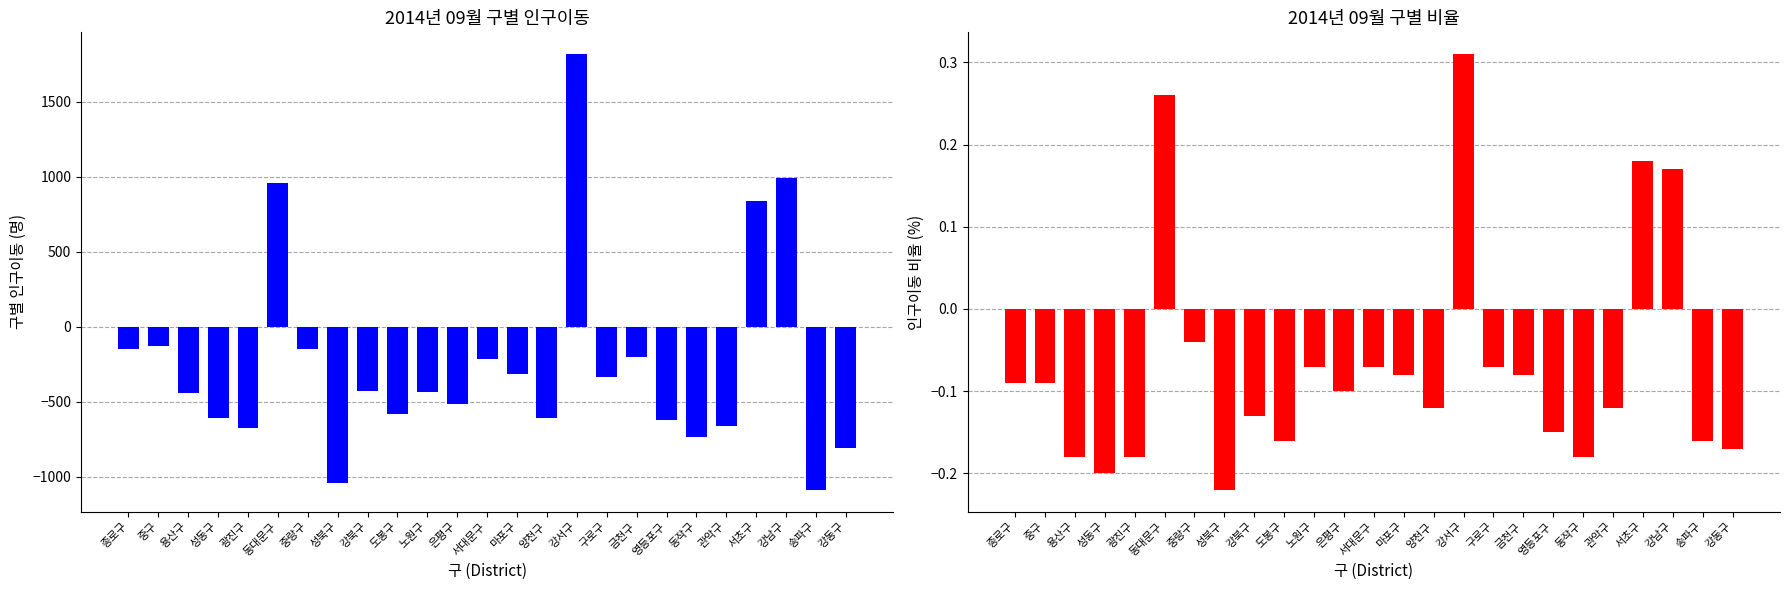

The value of 비율 (%) at 중랑구 is -0.0. True or false?

False